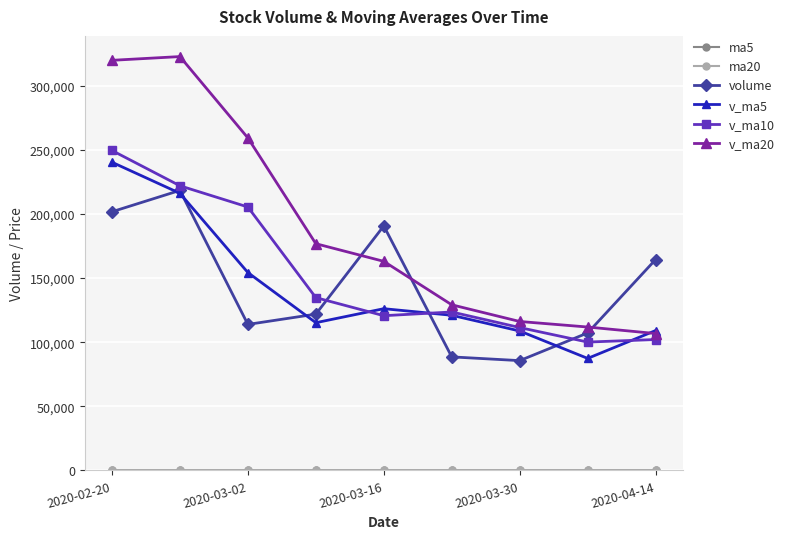

At how many categories does at least one series exceed 68469?

9